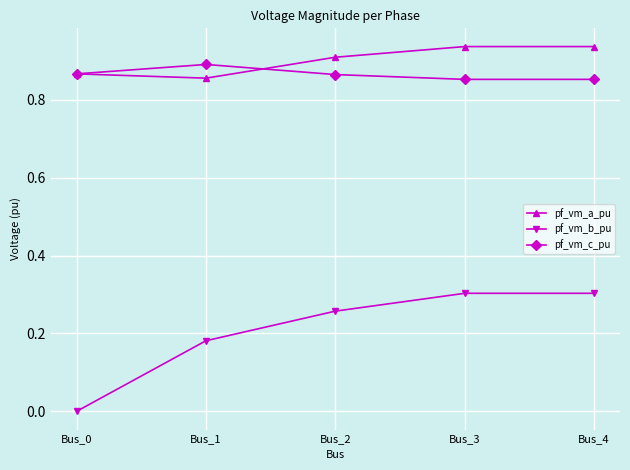

Where is the first local maximum for pf_vm_c_pu?

Bus_1